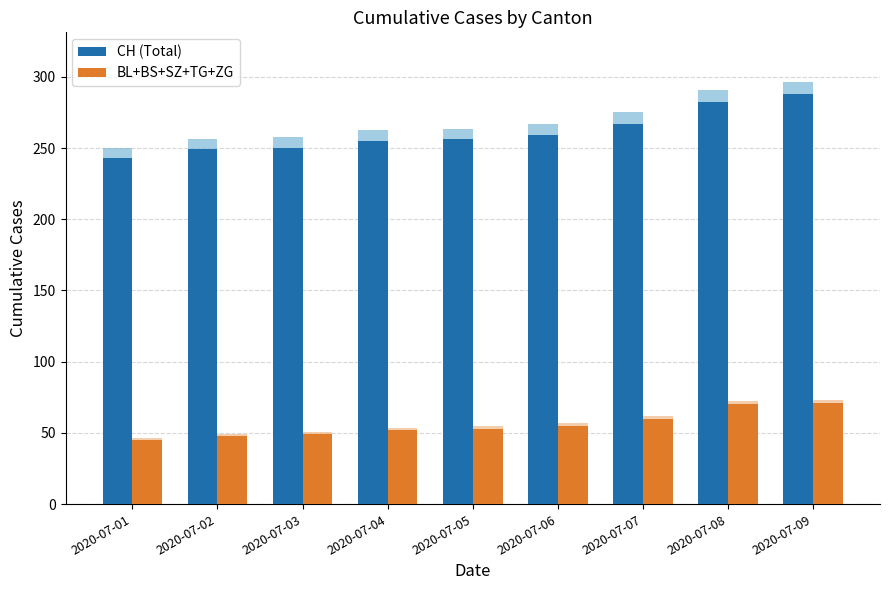

How many bars are there in each group?

2